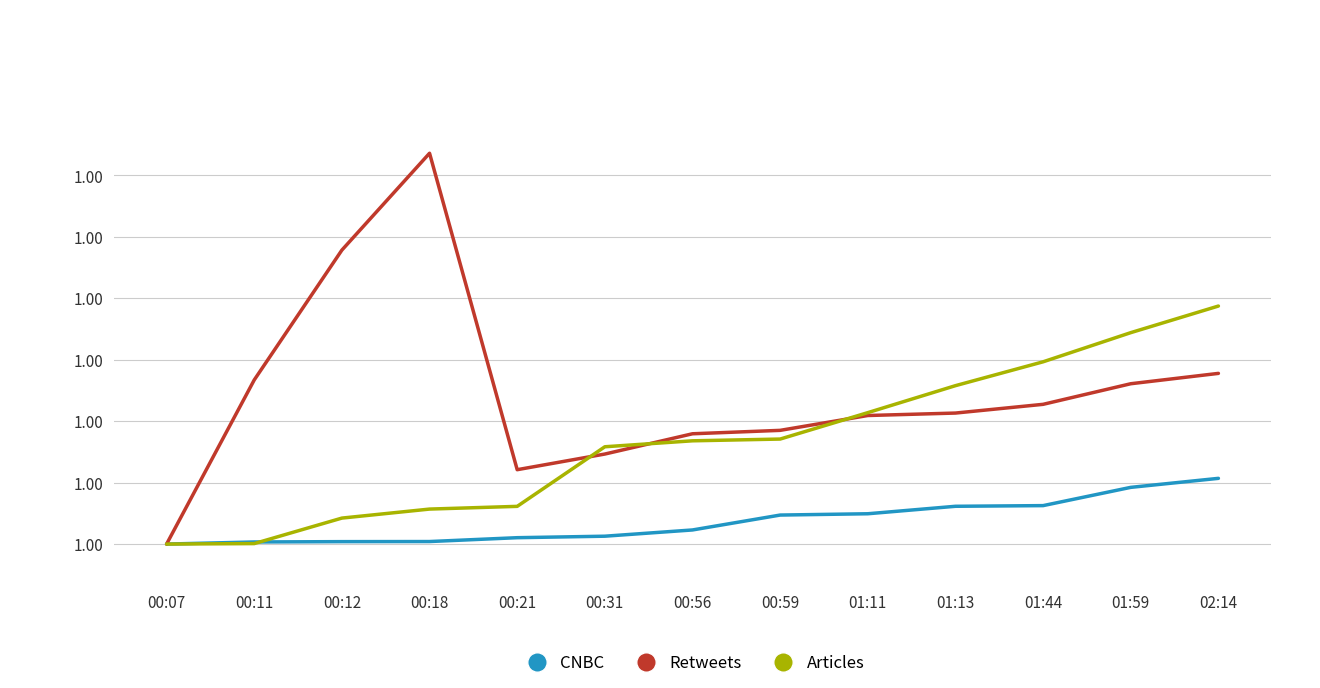

In Retweets, how many points are higher than both neighbors (excluding endpoints)?

1